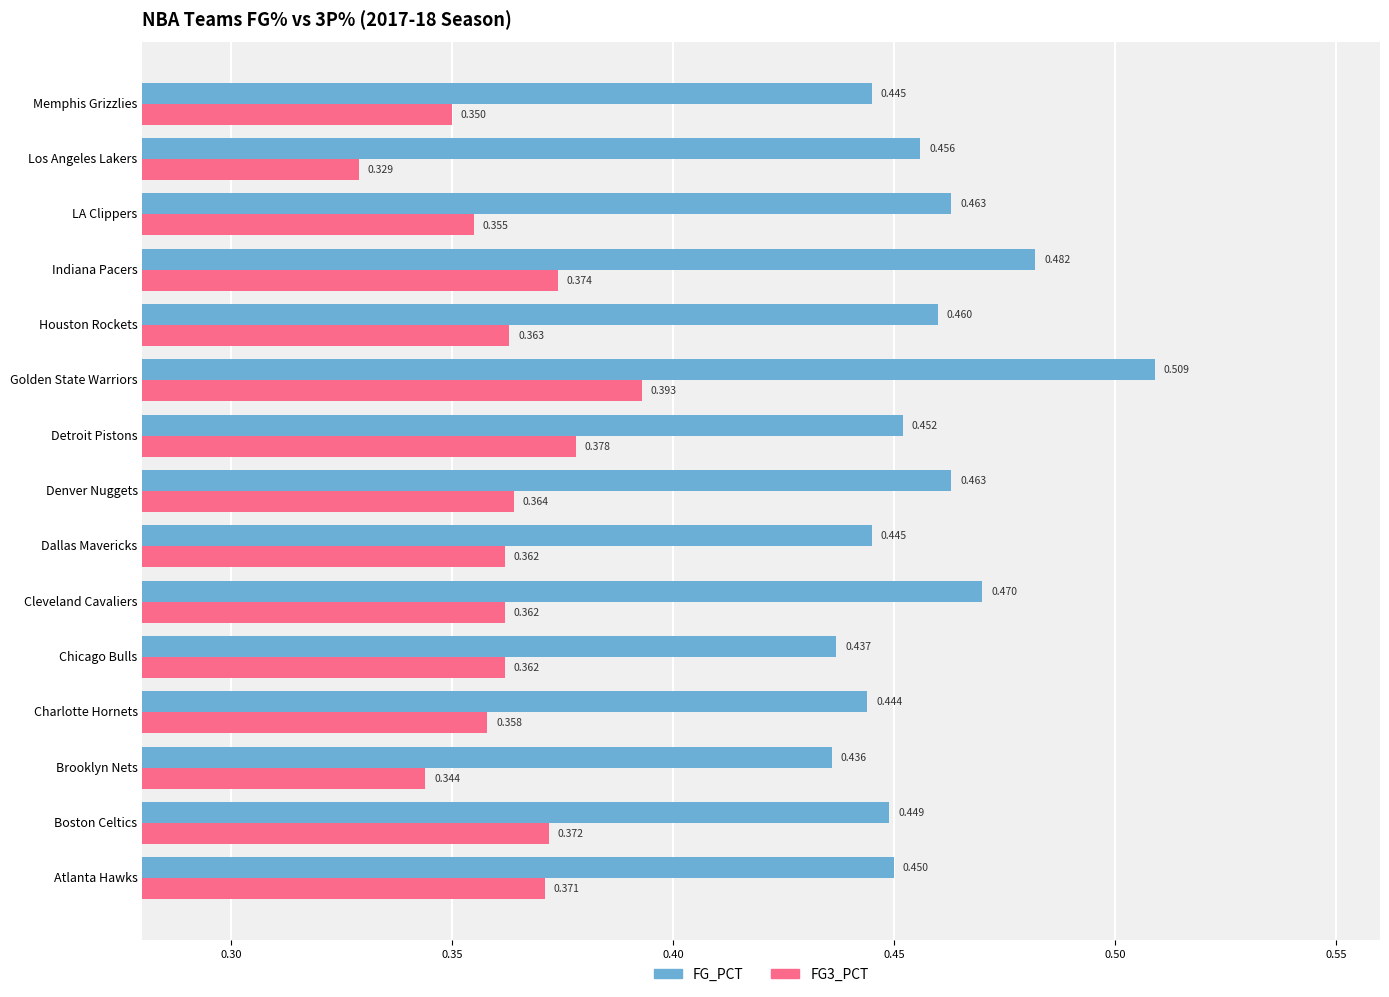

At which label is FG3_PCT closest to 0?

Los Angeles Lakers